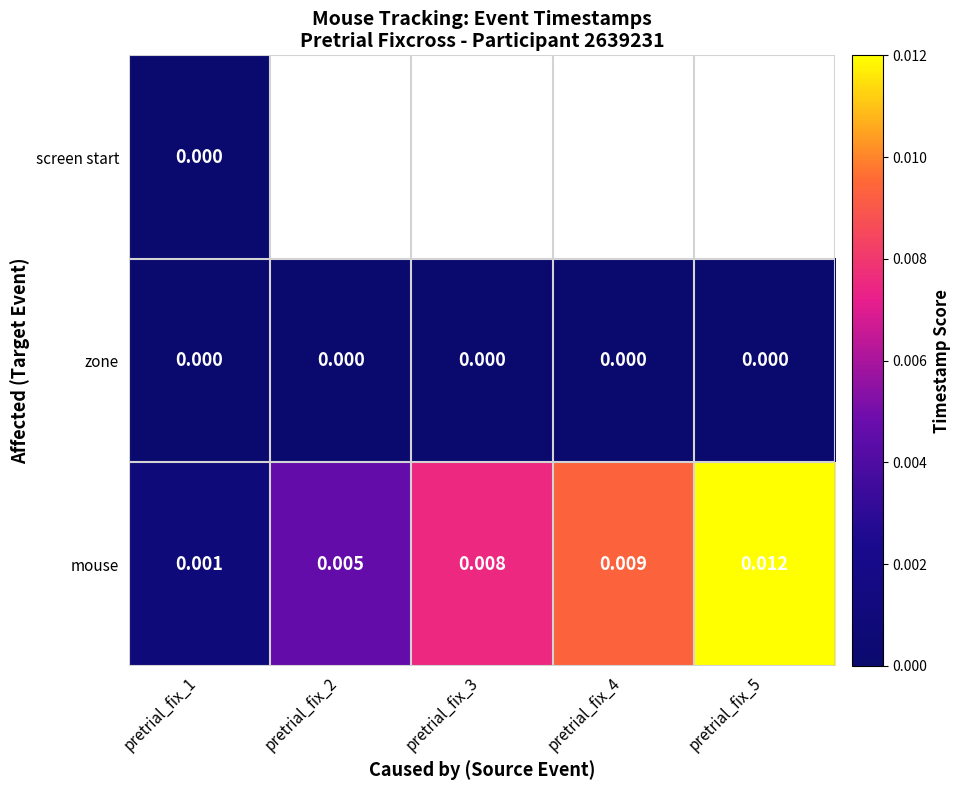

Which series changed the most between pretrial_fix_1 and pretrial_fix_2?

mouse